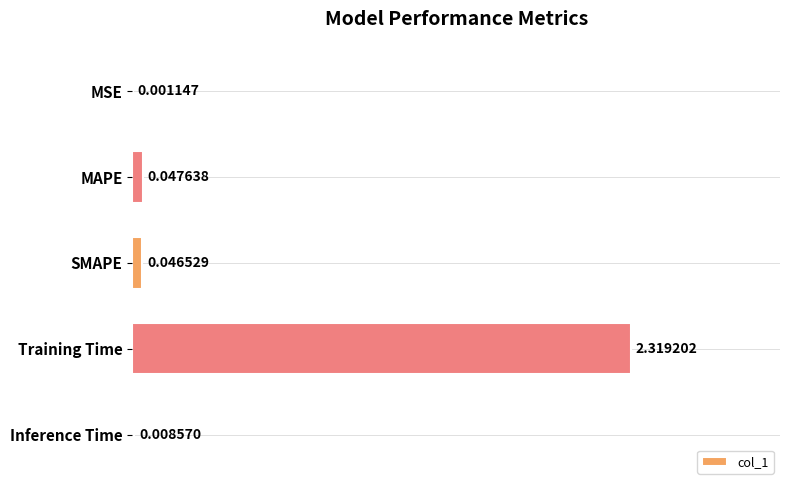

Are the bars grouped side by side (vs. stacked)?

No